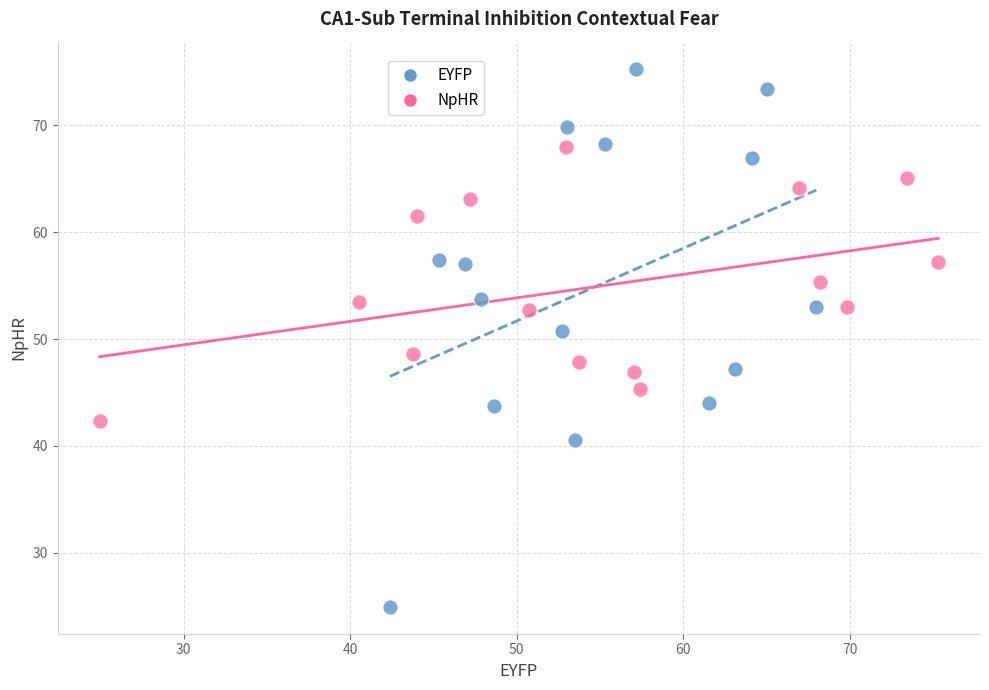

Which series reaches the maximum Y coordinate?

EYFP